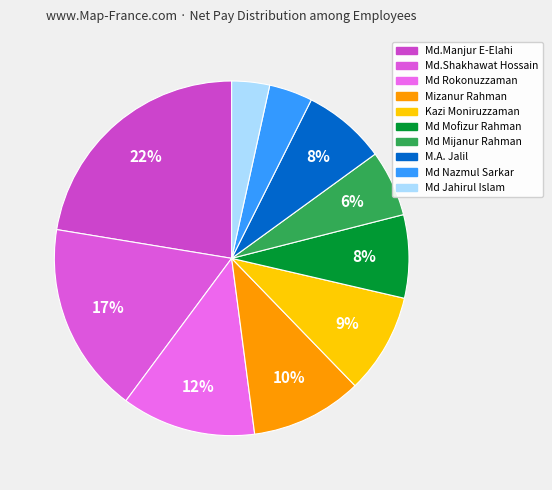

To the nearest percent, what percentage of the pie is Md.Shakhawat Hossain?

17%